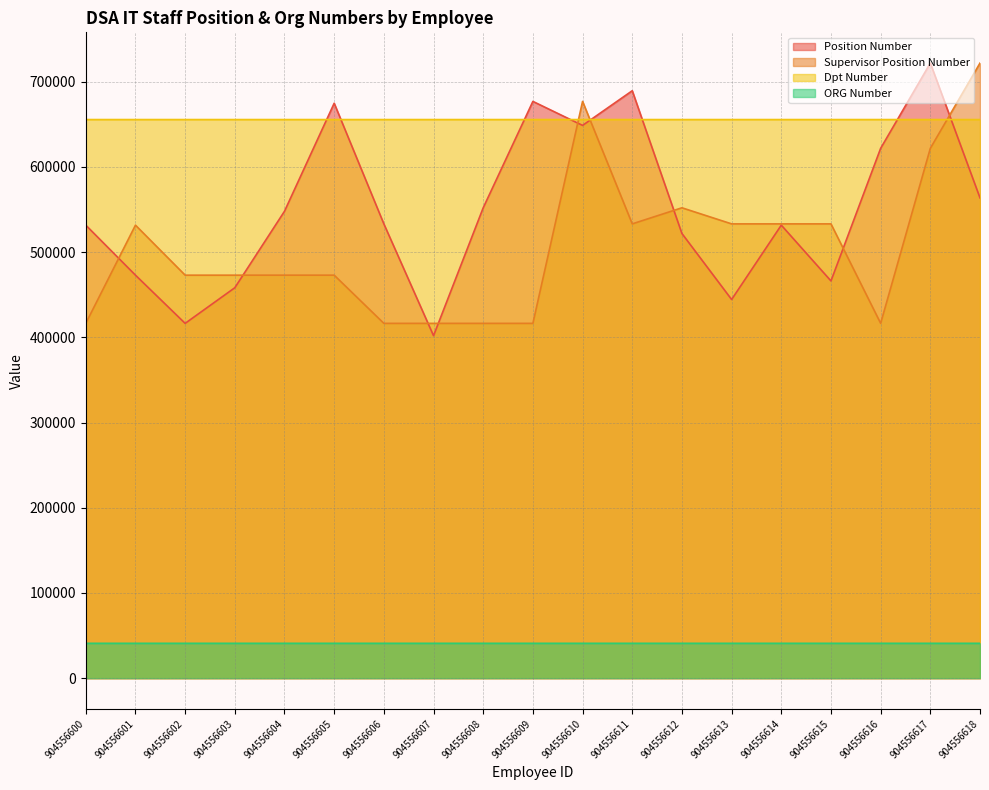

True or false: Dpt Number has a value of 67676 at 904556611.

False